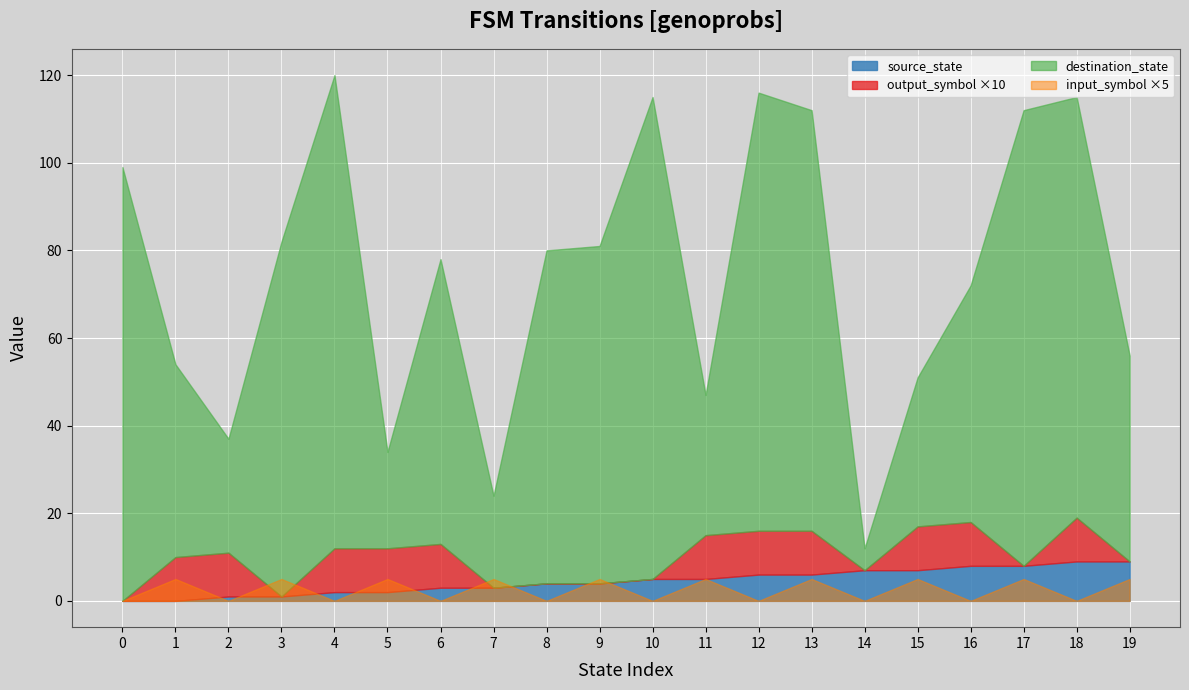

What is the total value across all series at 17?

121